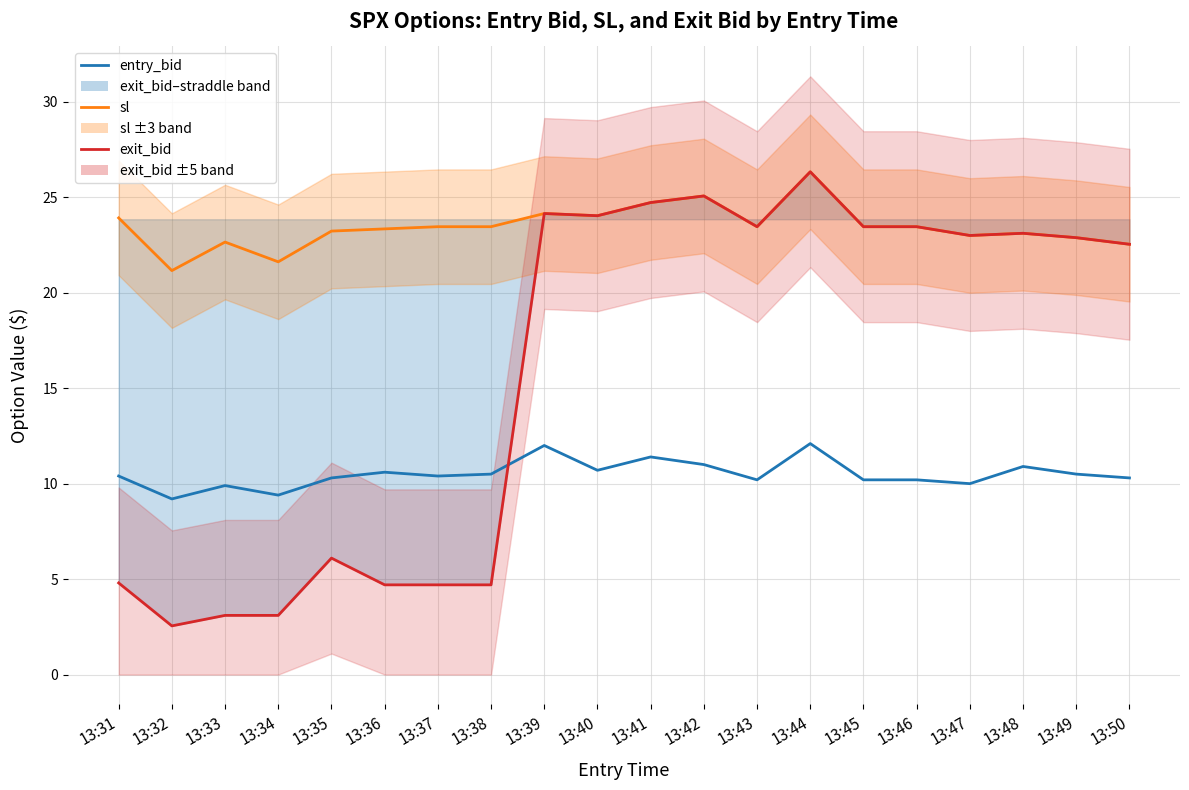

Where is entry_bid nearest to the value 10?

13:47